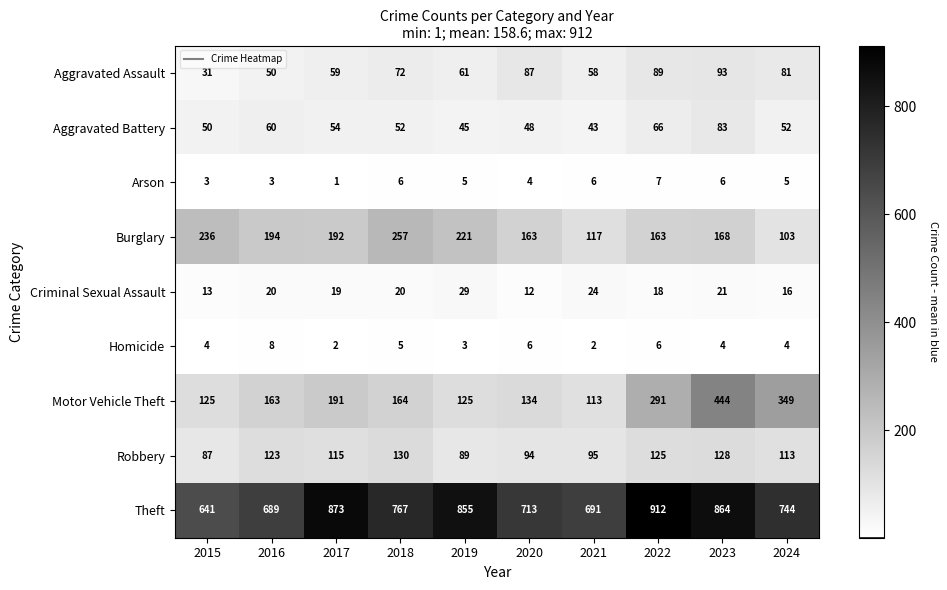

Where is Motor Vehicle Theft nearest to the value 278?

2022